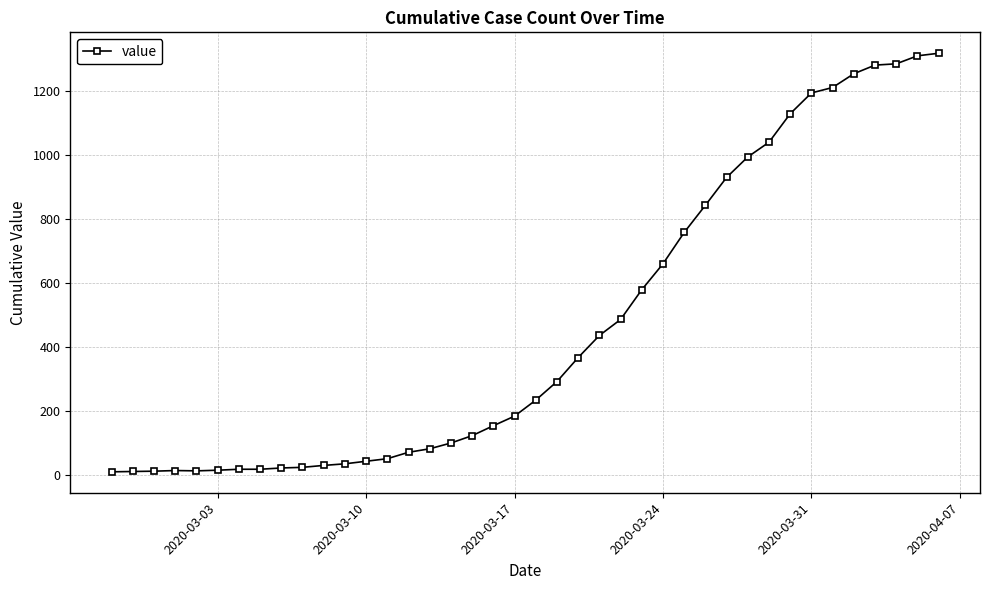

What is the value of the 19th point from the left?

154